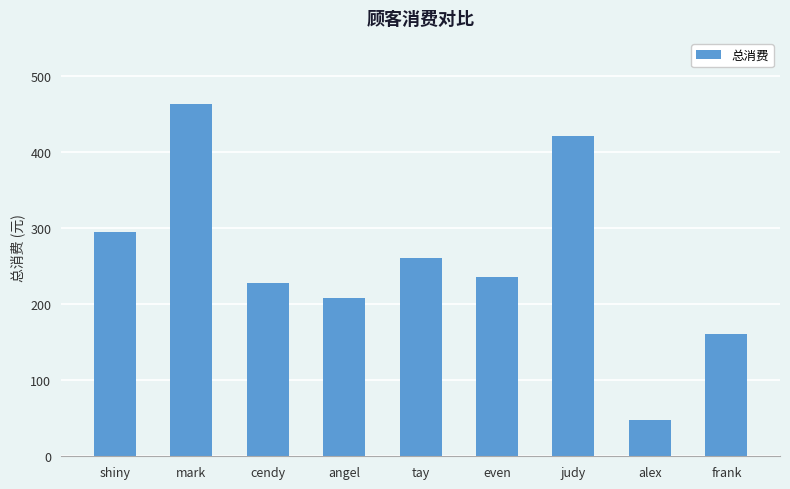

What is the ratio of the value at mark to the value at even?

2.0